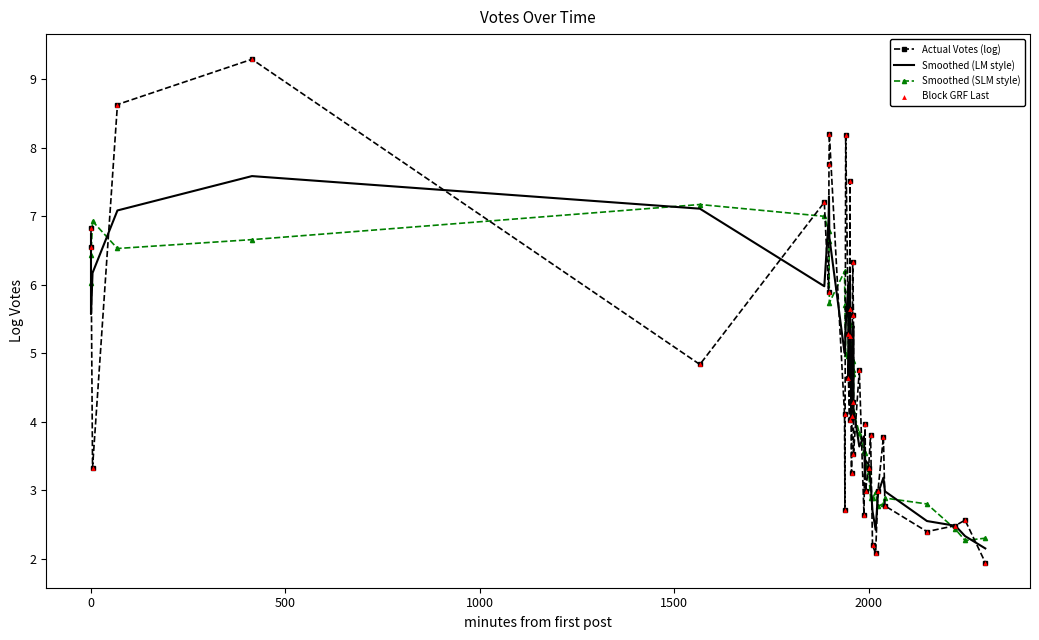

At how many categories does at least one series exceed 2?

40